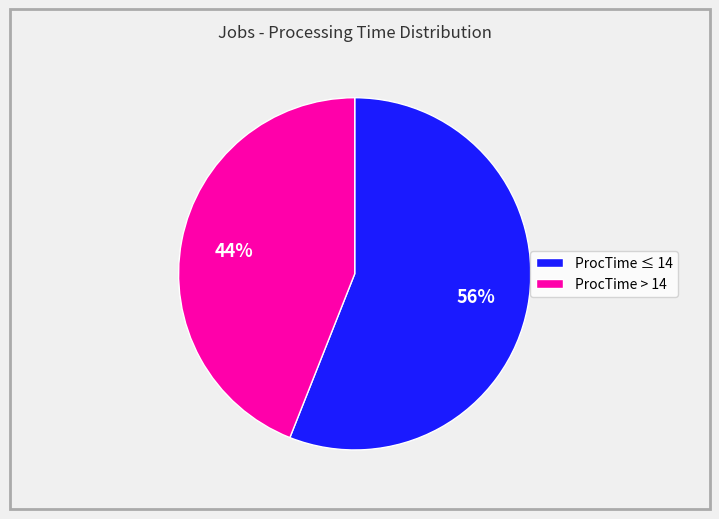

Rank the categories by value from lowest to highest.

ProcTime > 14, ProcTime ≤ 14